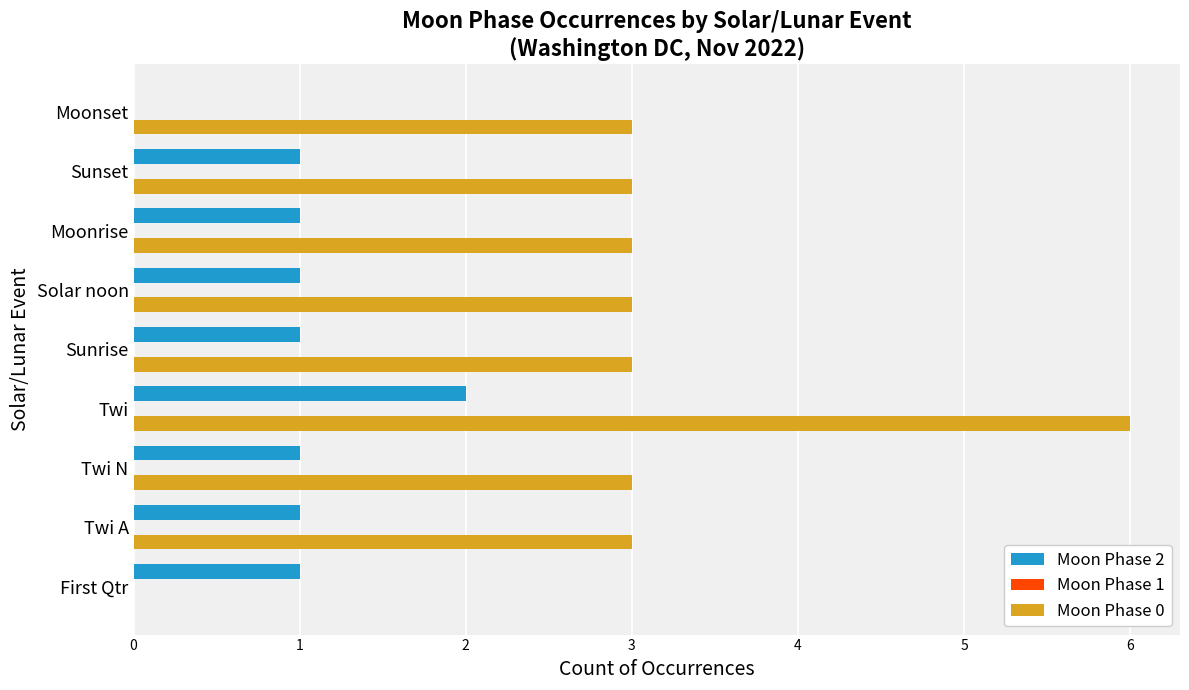

At which category is the sum across all series the highest?

Twi